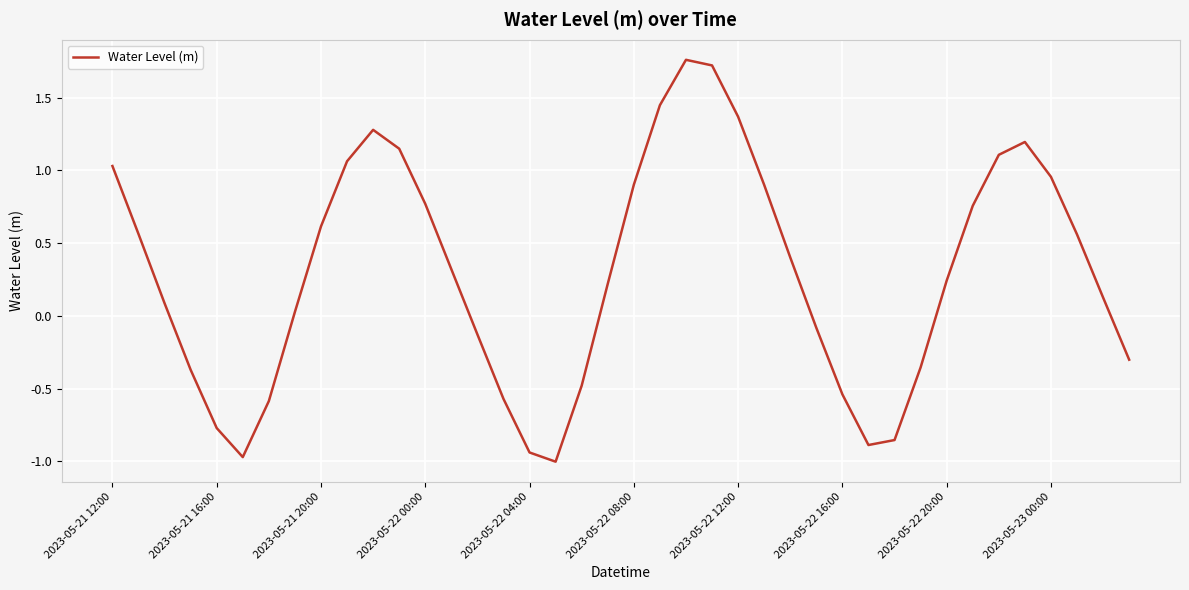

What is the difference between the maximum and minimum values?

2.8